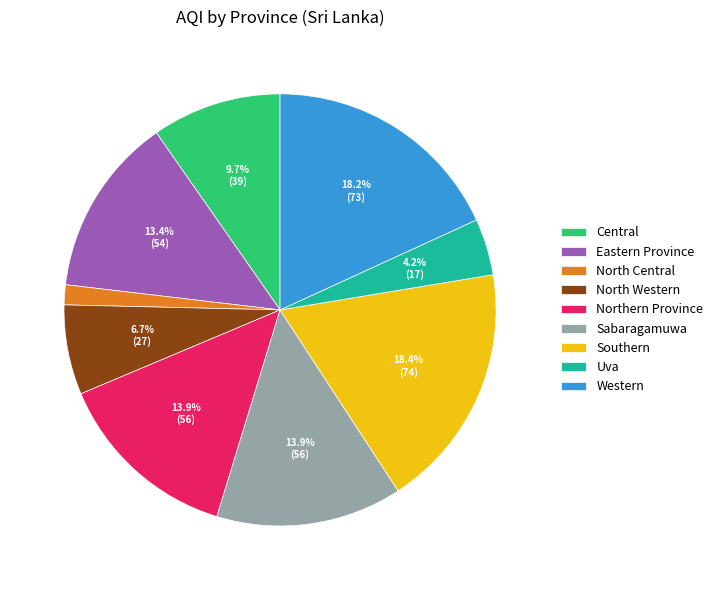

To the nearest percent, what is the difference between the Central and Eastern Province slice percentages?

4%